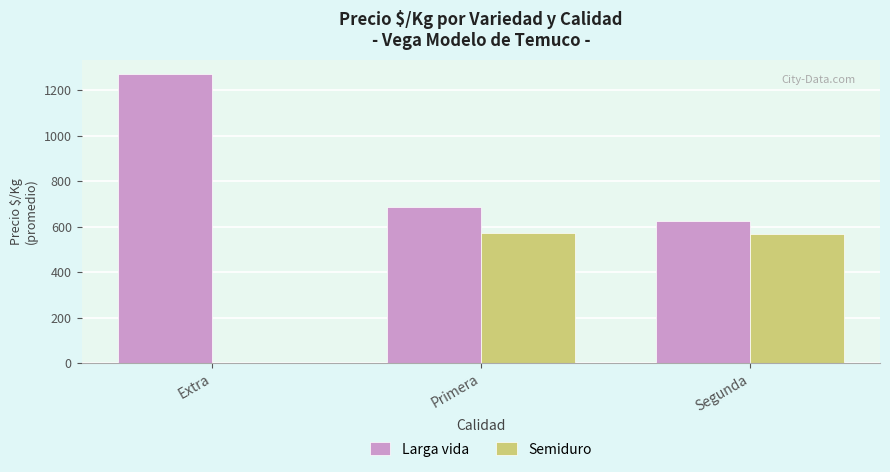

Which series has the largest total across all categories?

Larga vida